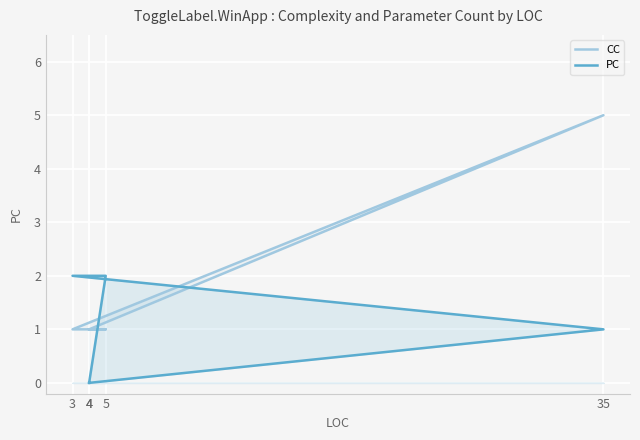

Reading right to left, transcribe all the data shown in this chart.

CC: 4=1	5=1	3=1	35=5	4=1
PC: 4=0	5=2	3=2	35=1	4=0